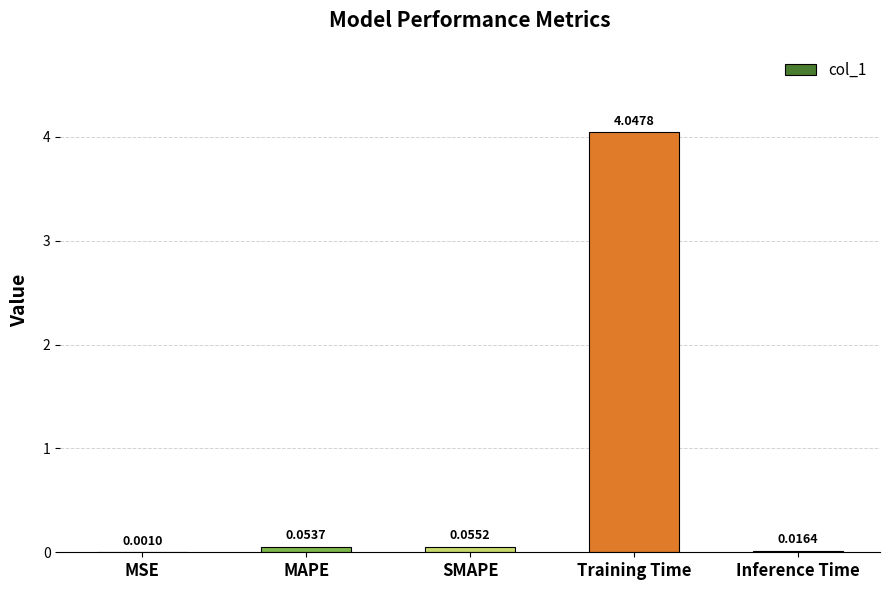

Which label corresponds to the largest value in the chart?

Training Time